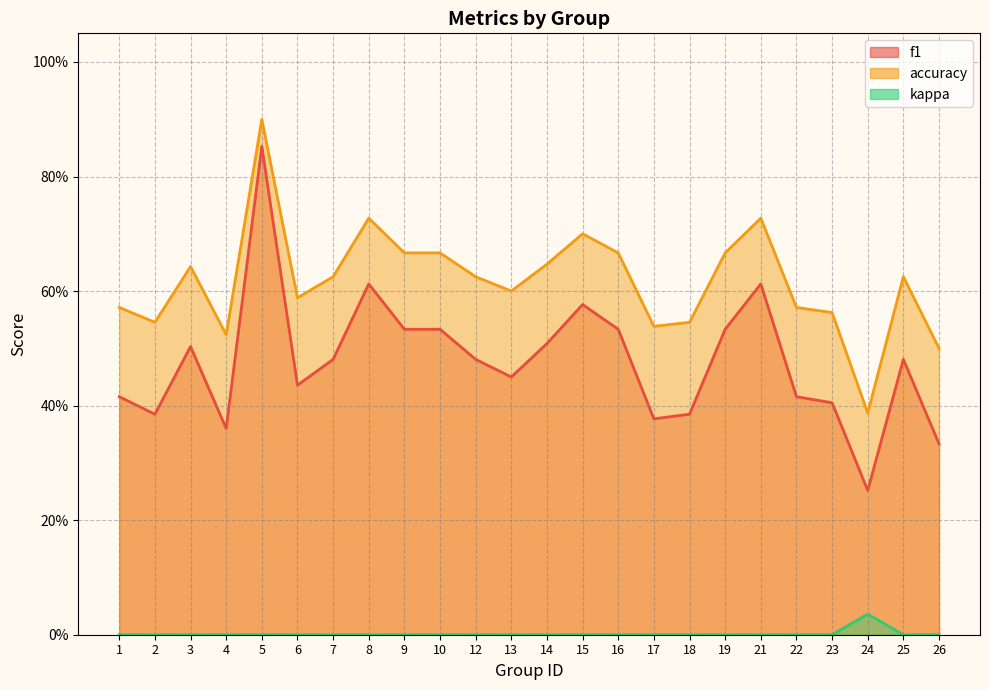

The value of accuracy at 17 is 0.5. True or false?

True